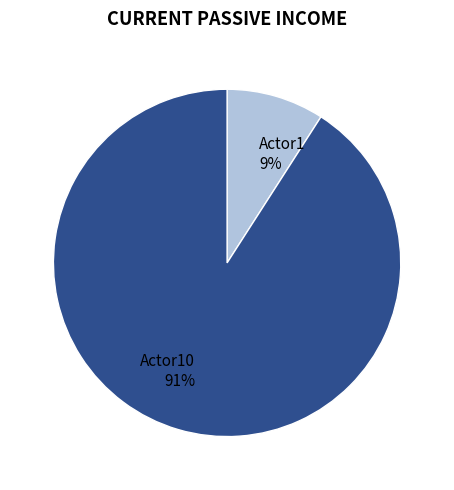

Which slice is the smallest?

Actor1